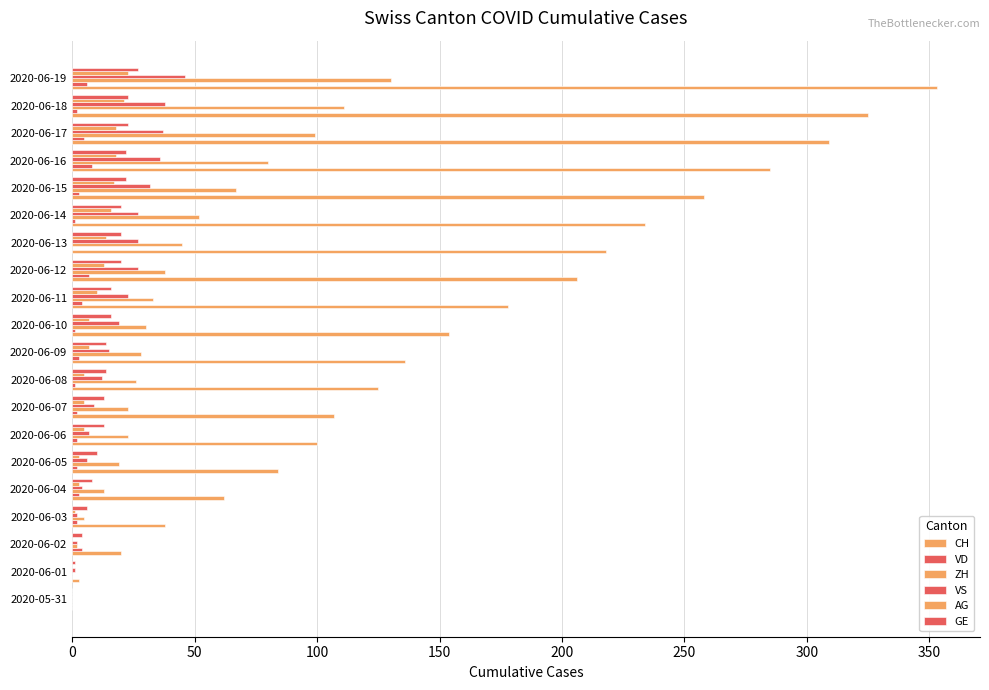

What is the label of the 14th bar from the left?

2020-06-13